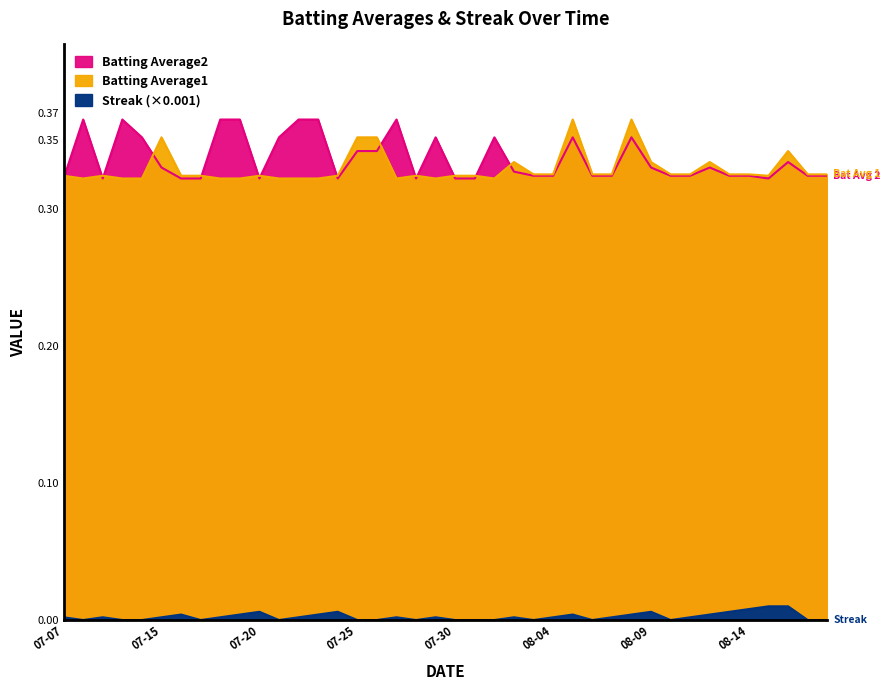

Is it true that Batting Average1 equals 0.3 at 07-30?

True